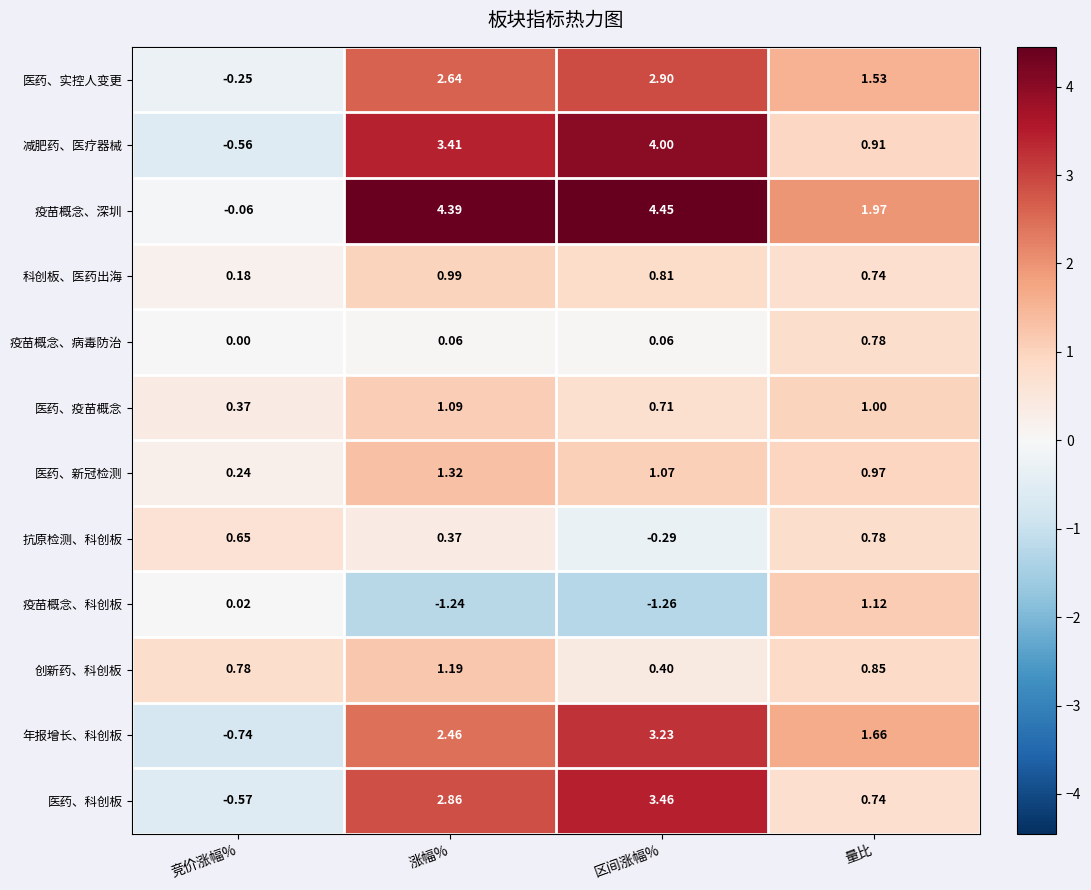

Which label corresponds to the largest value in the chart?

区间涨幅%